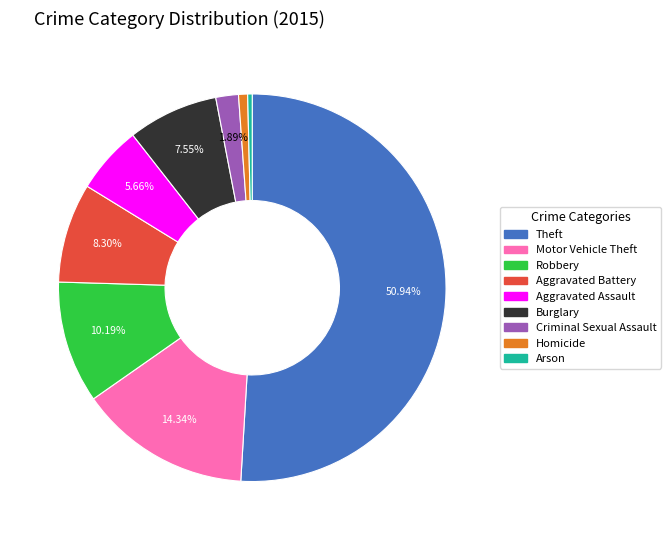

To the nearest percent, what is the average slice percentage?

11%